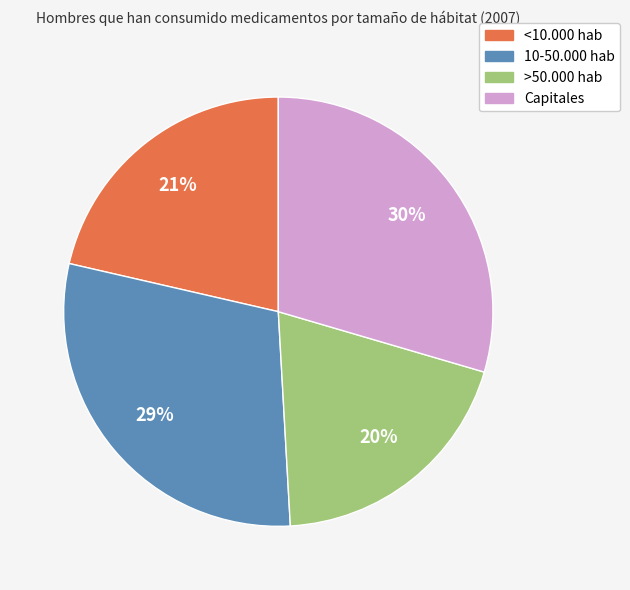

To the nearest percent, what portion does 10-50.000 hab represent?

29%